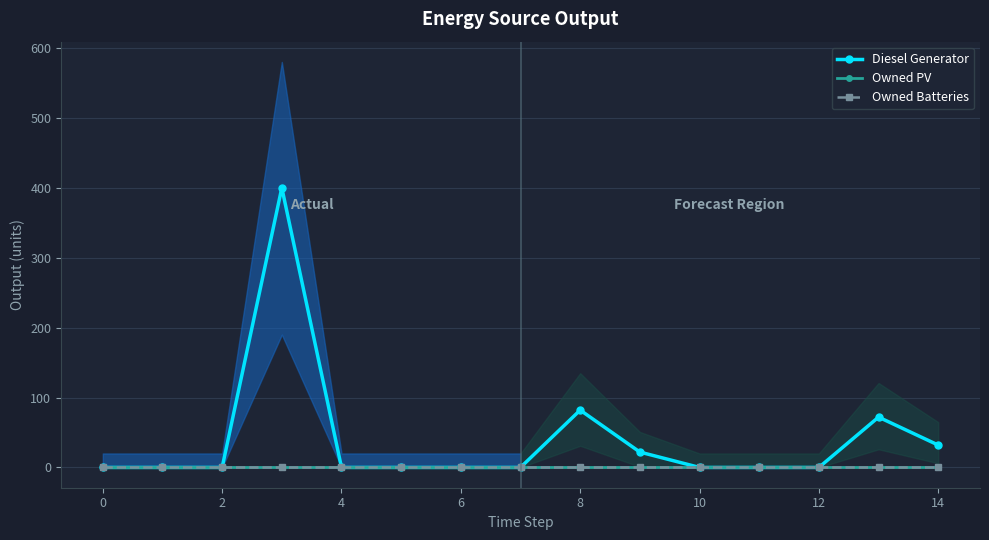

What is the greatest value displayed?

400.0